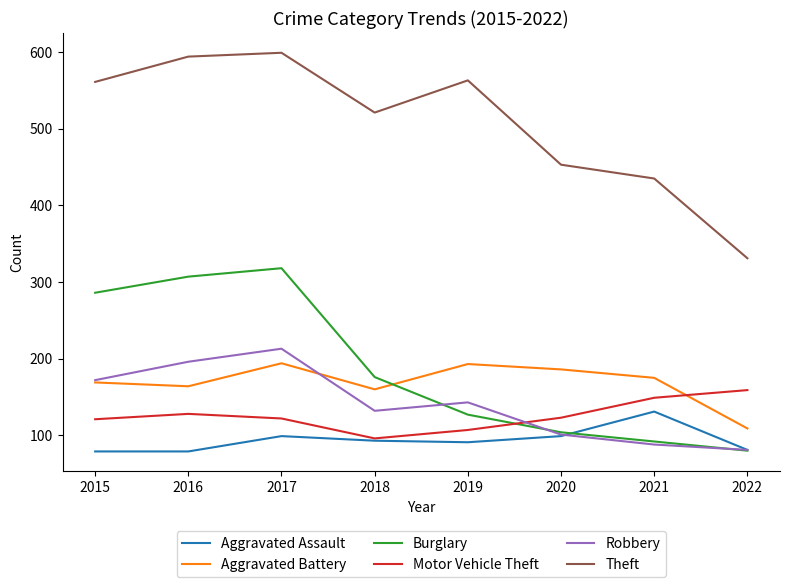

True or false: Aggravated Assault and Theft cross at least once.

False